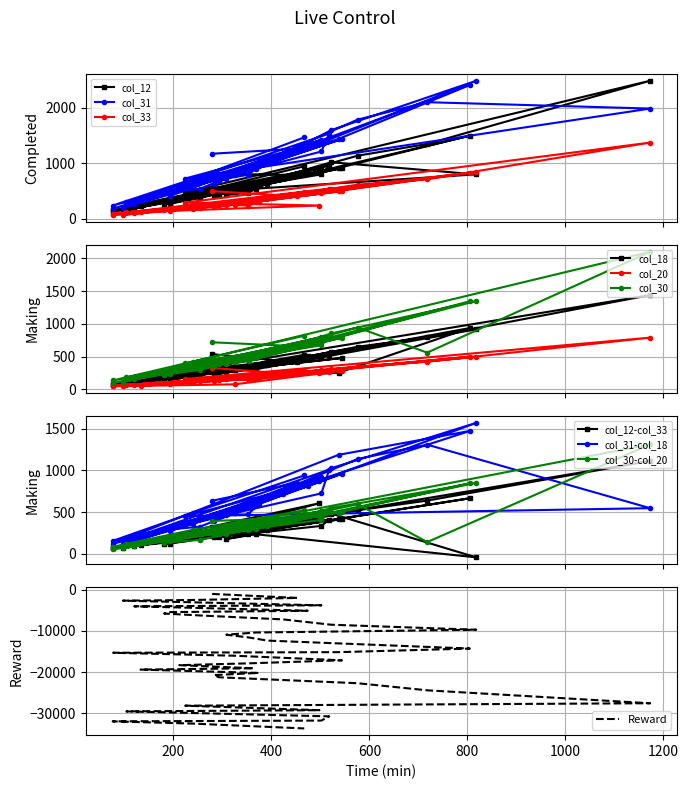

Is the value of col_33 at 7 greater than the value of col_18 at 18?

No